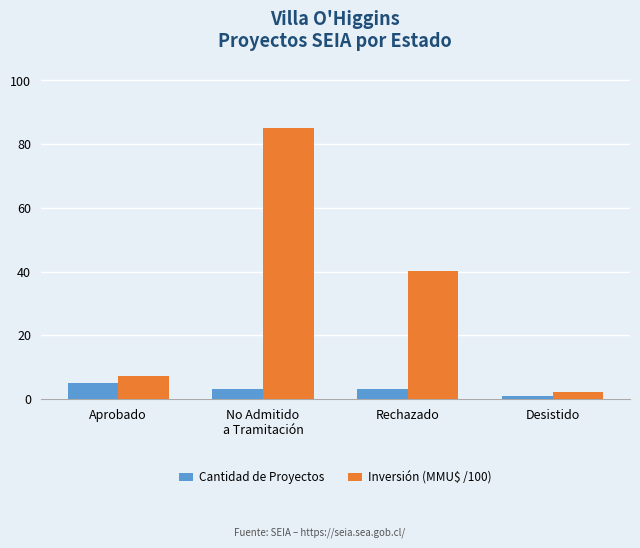

Which series has the largest total across all categories?

Inversión (MMU$ /100)